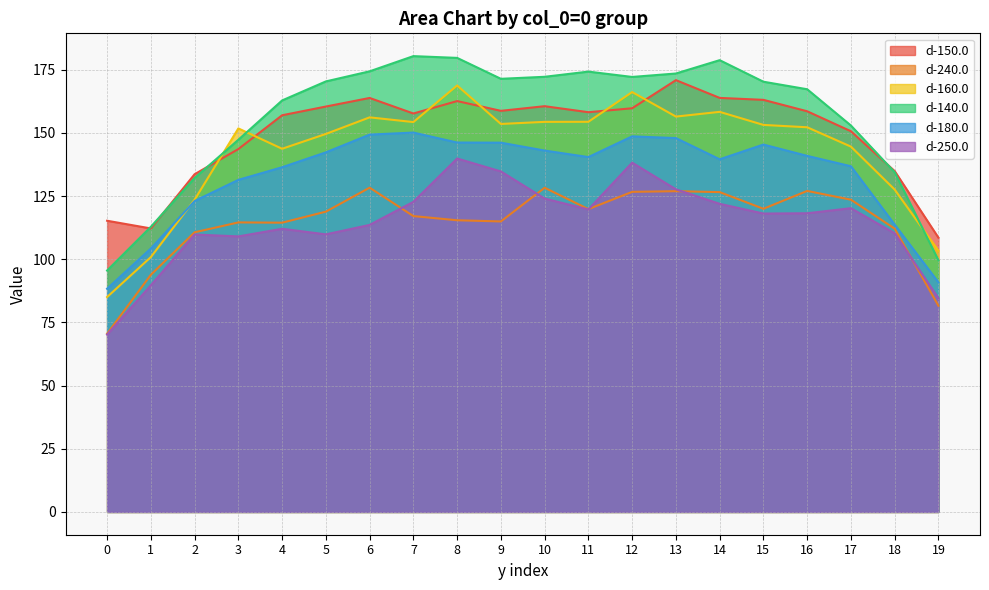

Reading right to left, transcribe all the data shown in this chart.

d-150.0: 108.6	134.9	150.7	158.6	163.1	163.9	170.9	159.8	158.2	160.6	158.8	162.6	157.7	163.9	160.5	157.0	143.6	133.7	112.2	115.3
d-240.0: 81.6	112.1	123.6	127.1	120.0	126.6	127.0	126.7	119.9	128.3	115.0	115.5	117.1	128.3	118.9	114.5	114.6	110.7	93.9	70.5
d-160.0: 103.4	127.6	144.6	152.3	153.2	158.4	156.5	166.2	154.4	154.4	153.6	168.8	154.3	156.2	149.6	143.8	151.8	123.6	100.9	85.1
d-140.0: 99.6	134.4	152.9	167.3	170.3	178.8	173.5	172.2	174.3	172.2	171.4	179.7	180.4	174.4	170.4	162.9	147.3	132.2	112.9	95.5
d-180.0: 90.9	113.7	136.8	140.9	145.4	139.6	148.0	148.7	140.5	143.0	146.2	146.2	150.2	149.4	142.3	136.4	131.4	123.1	104.3	88.3
d-250.0: 84.6	110.3	120.2	118.2	118.1	122.0	127.7	138.3	119.7	124.0	134.8	139.9	122.7	113.6	109.9	112.1	109.1	109.8	89.7	70.2